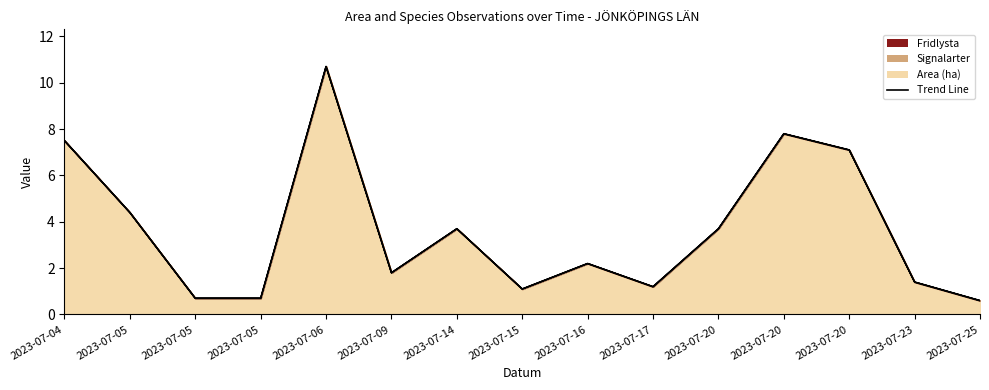

Reading left to right, what are all the values shown in this chart?

Area (ha): 7.5	4.4	0.7	0.7	10.7	1.8	3.7	1.1	2.2	1.2	3.7	7.8	7.1	1.4	0.6
Fridlysta: 0.0	0.0	0.0	0.0	0.0	0.0	0.0	0.0	0.0	0.0	0.0	0.0	0.0	0.0	0.0
Signalarter: 0.0	0.0	0.0	0.0	0.0	0.0	0.0	0.0	0.0	0.0	0.0	0.0	0.0	0.0	0.0
NT: 0.0	0.0	0.0	0.0	0.0	0.0	0.0	0.0	0.0	0.0	0.0	0.0	0.0	0.0	0.0
VU: 0.0	0.0	0.0	0.0	0.0	0.0	0.0	0.0	0.0	0.0	0.0	0.0	0.0	0.0	0.0
EN: 0.0	0.0	0.0	0.0	0.0	0.0	0.0	0.0	0.0	0.0	0.0	0.0	0.0	0.0	0.0